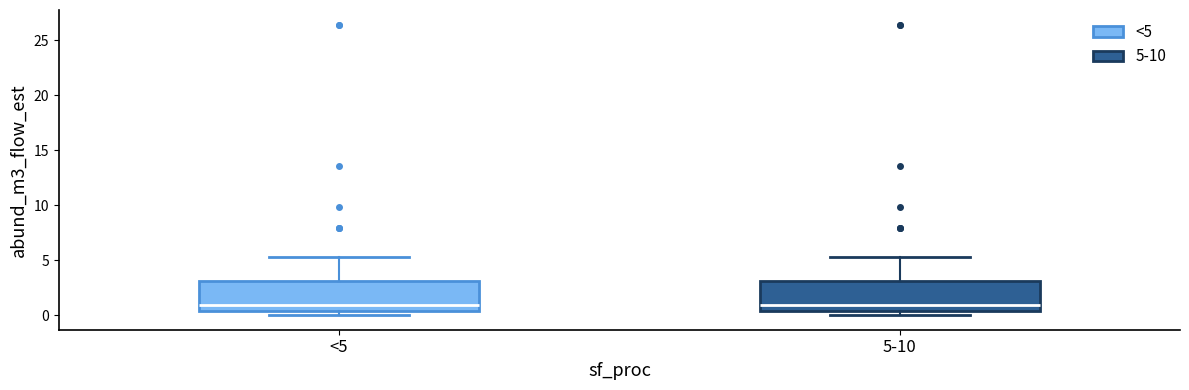

Reading left to right, read every box against the y-axis: the position of its median line, the range the box covers, and the ends of its whiskers. The values are not printed on the chart, so give them approximately, as read against the axis.

<5: median 1.0, box 0.5 to 3.0, whiskers 0.0 to 5.5
5-10: median 1.0, box 0.5 to 3.0, whiskers 0.0 to 5.5